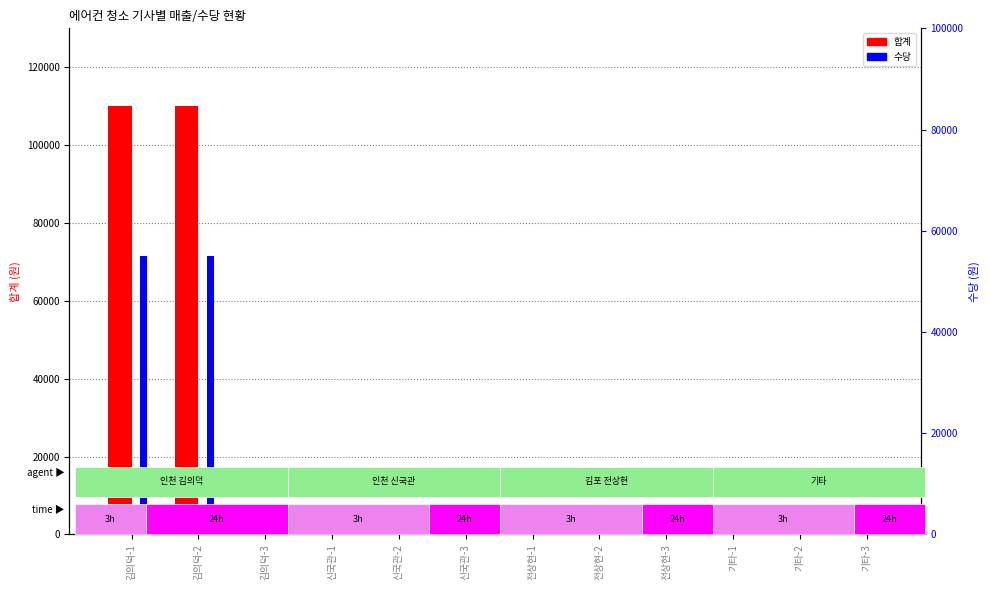

What are all the series names shown in the legend?

합계, 수당